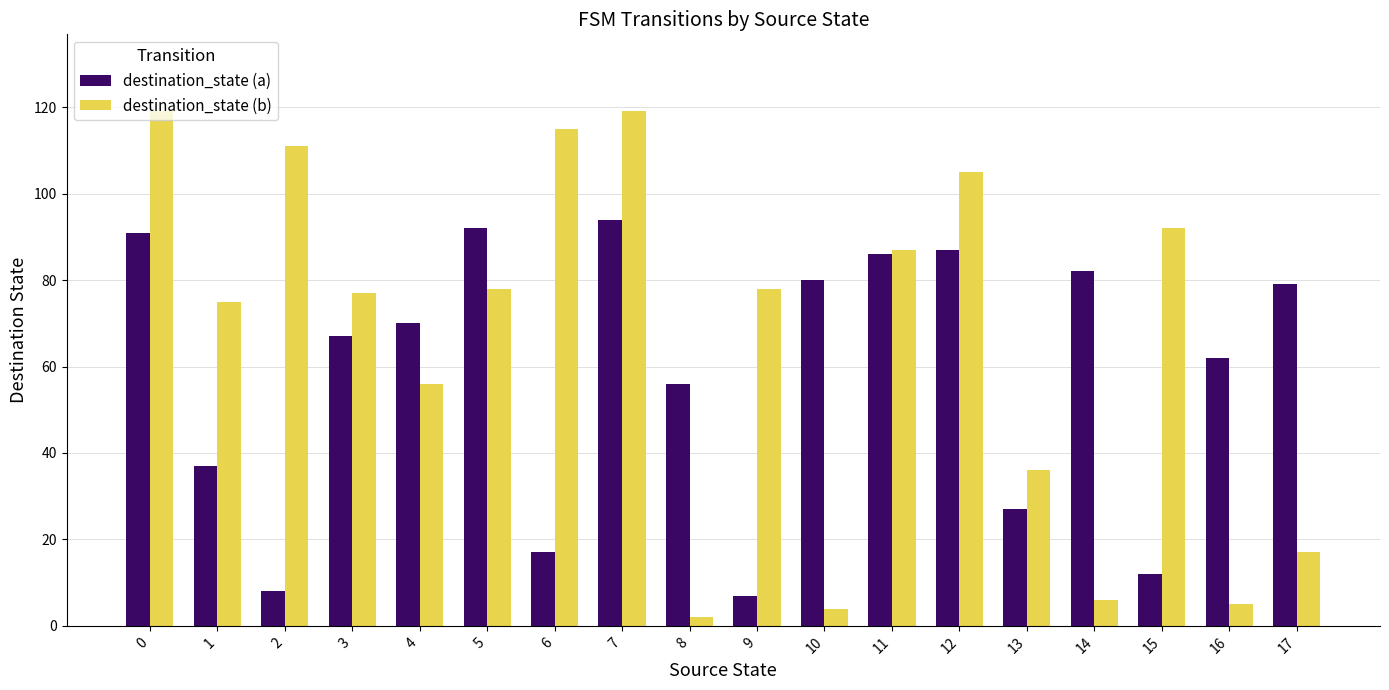

What is the value of the destination_state (a) bar at the 11th from the left?

80